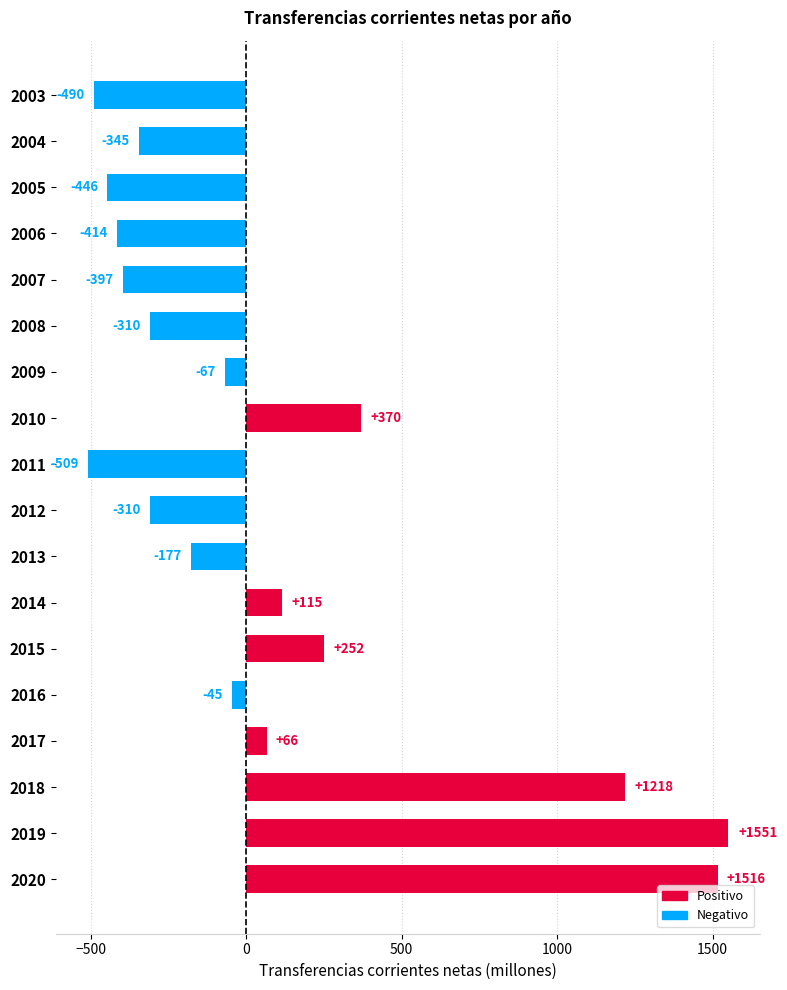

Between 2007 and 2015, which is larger?

2015